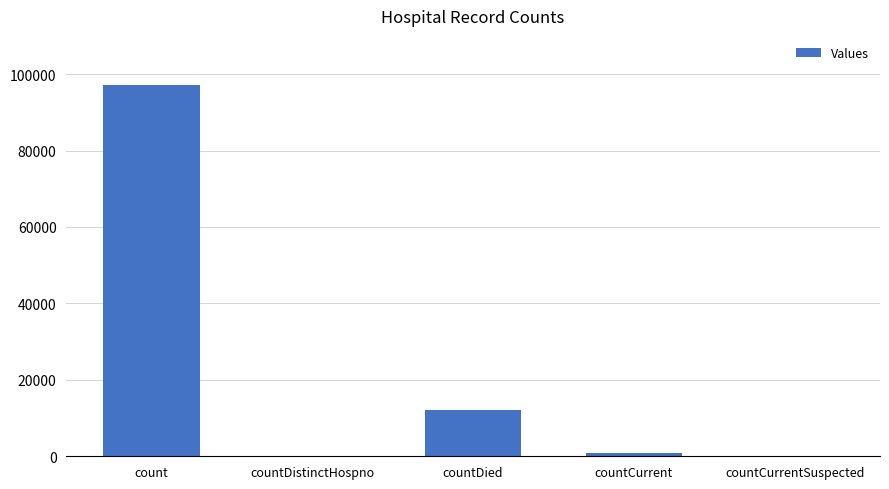

At which label is the value closest to 48558?

countDied